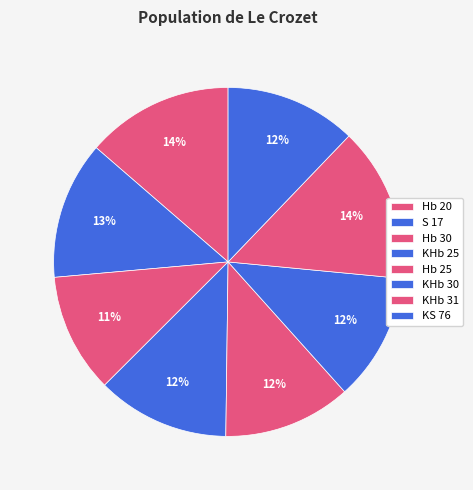

To the nearest percent, what is the average slice percentage?

12%